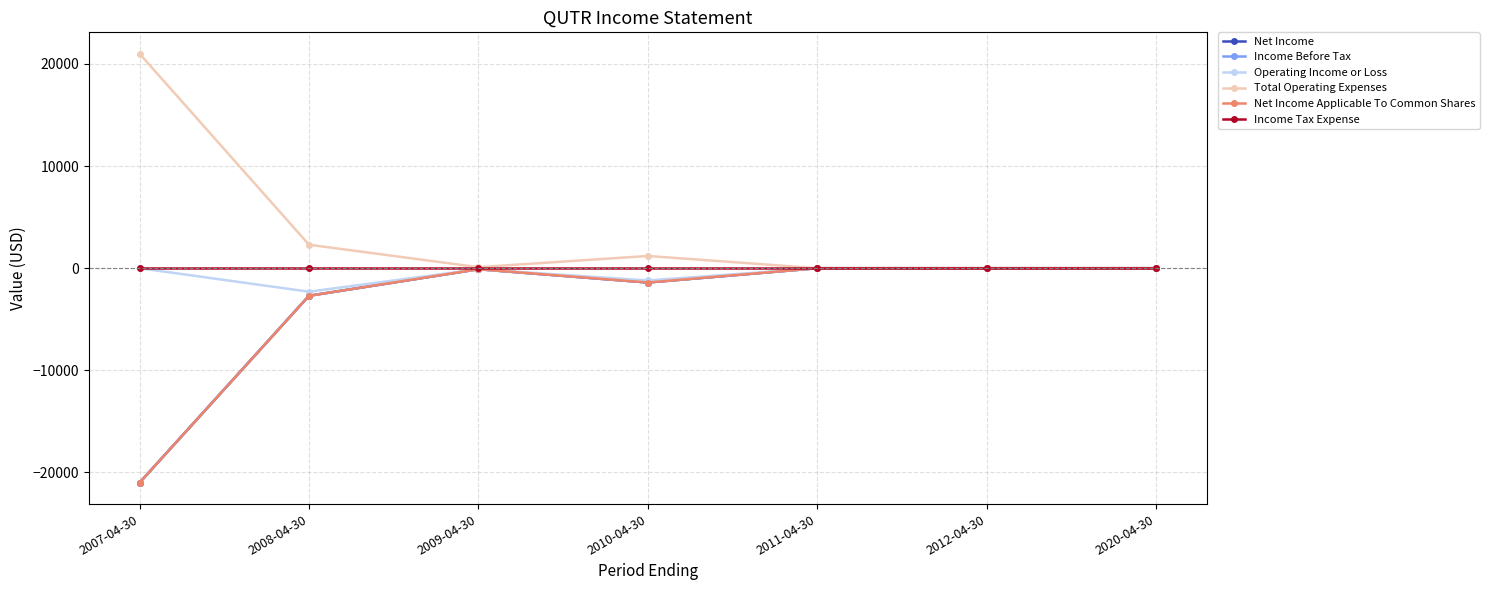

At which category is the sum across all series the highest?

2011-04-30